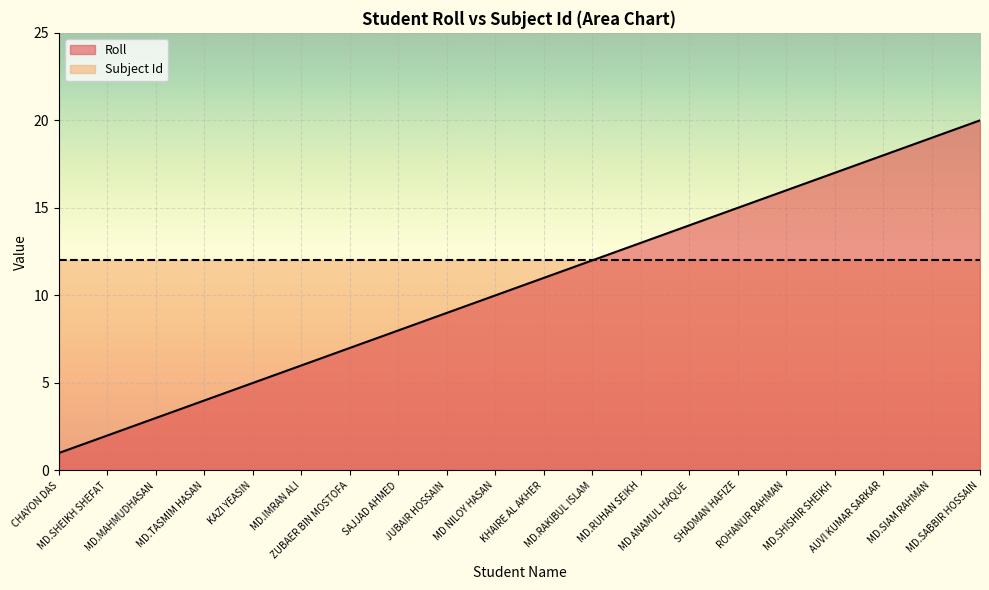

True or false: the data shows 17 at MD.SHISHIR SHEIKH.

True